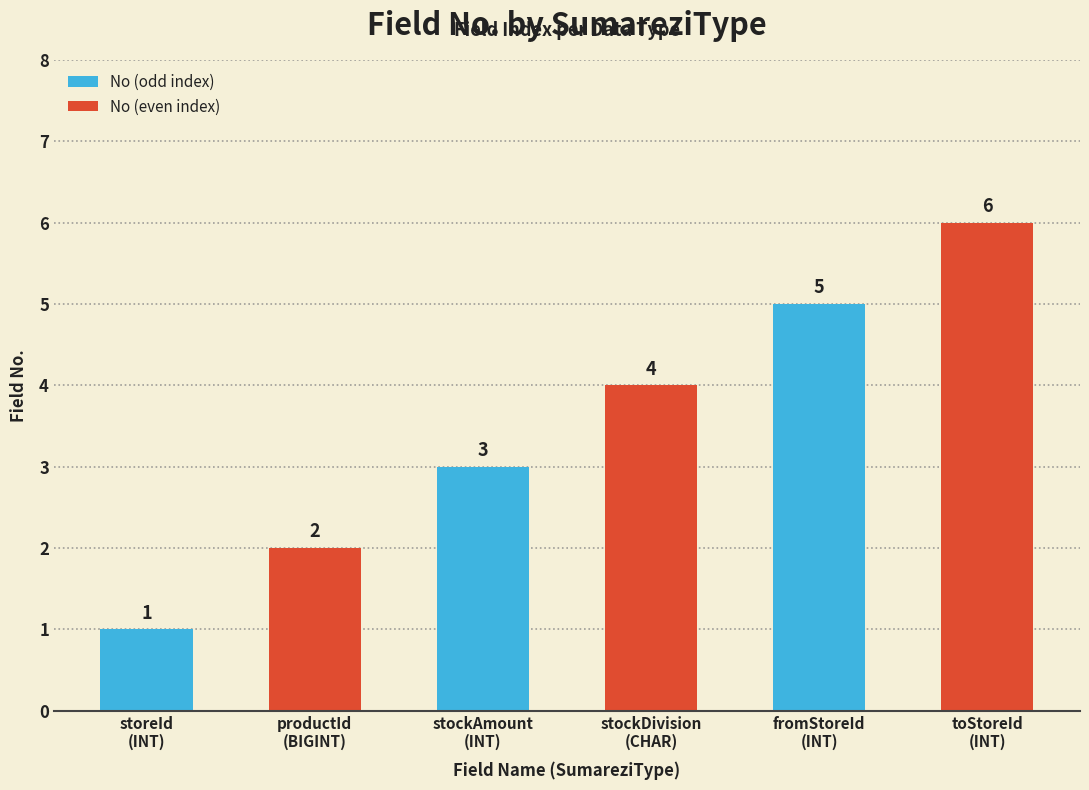

What is the label of the 2nd bar from the left?

productId
(BIGINT)